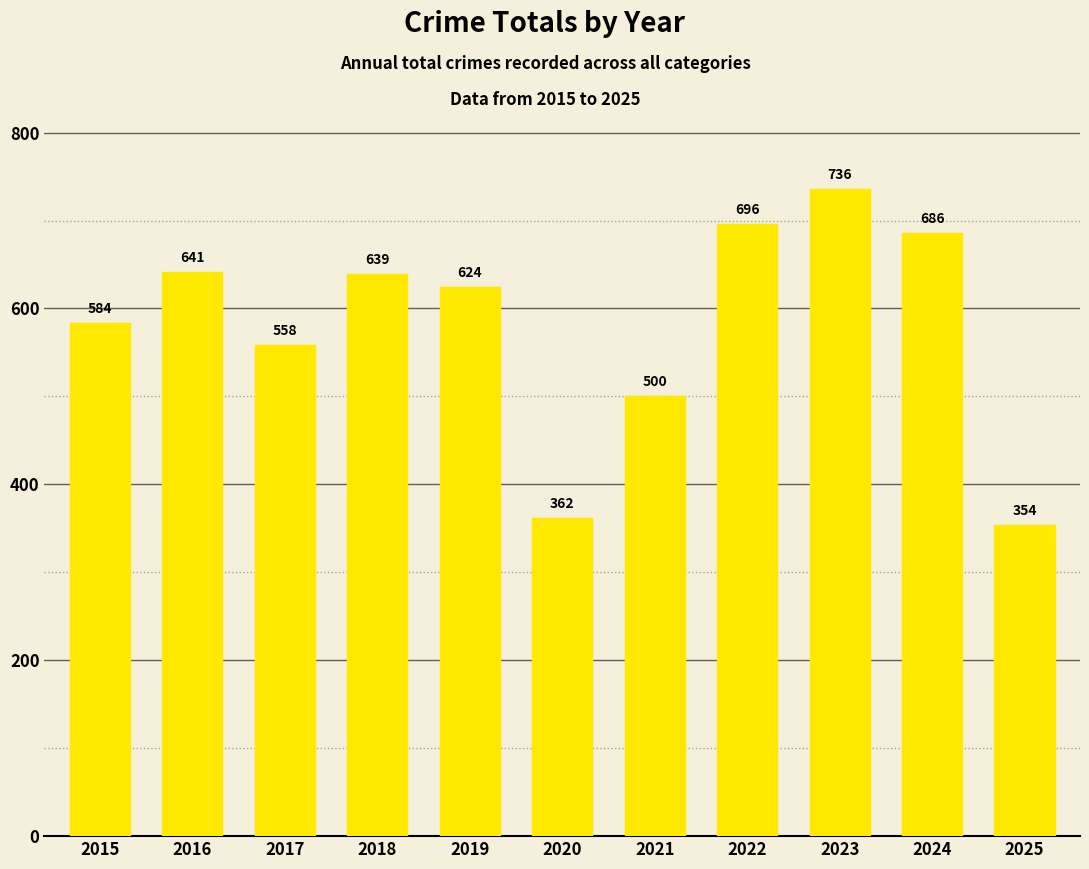

Reading right to left, extract all data points from this chart.

354	686	736	696	500	362	624	639	558	641	584